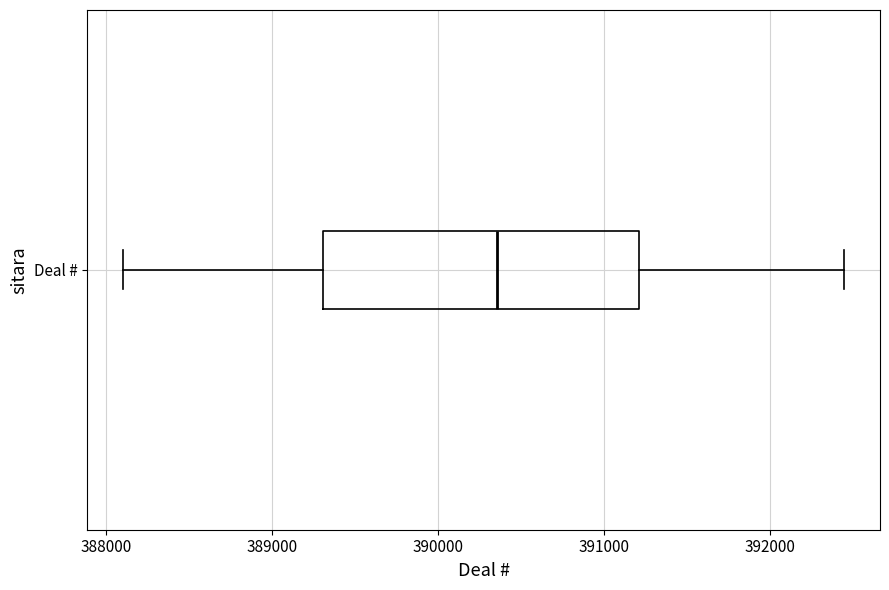

Where does the median line of the box for Deal # sit on the x-axis? The values are not printed on the chart, so give them approximately, as read against the axis.

390400